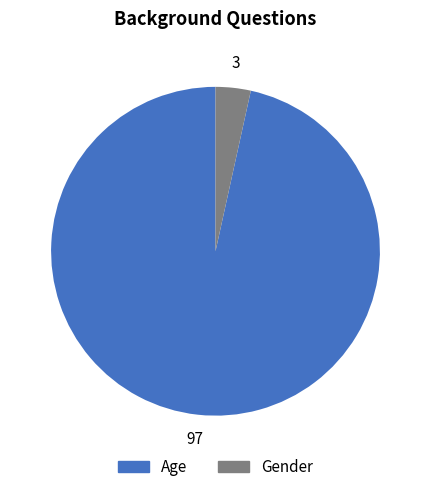

Is the sum of Age and Gender greater than half?

Yes